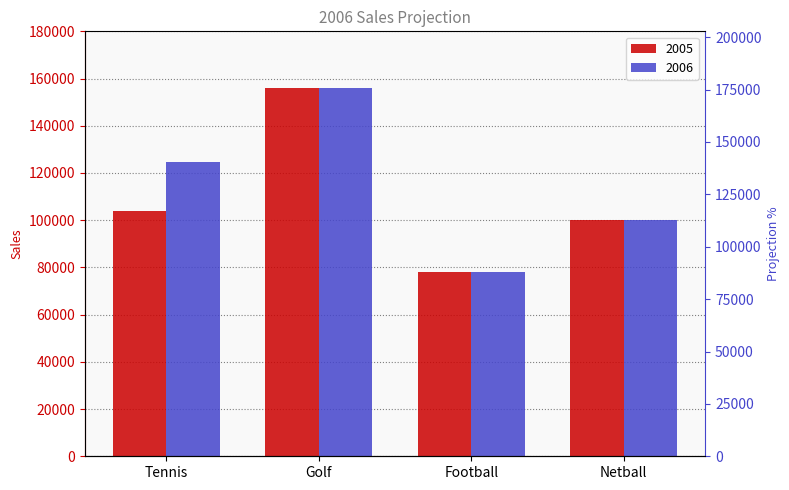

At which category is the sum across all series the highest?

Golf